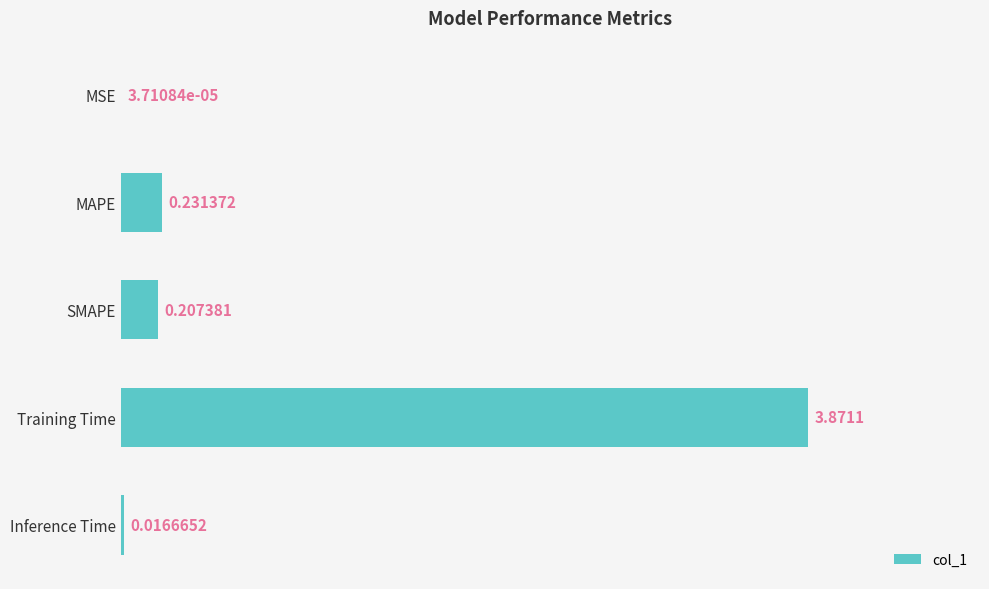

At which category does the chart reach its peak across all series?

Training Time